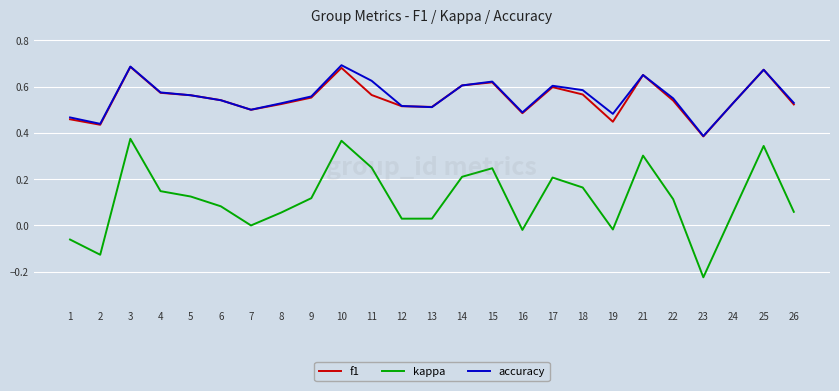

What is the total value across all series at 21?

1.6